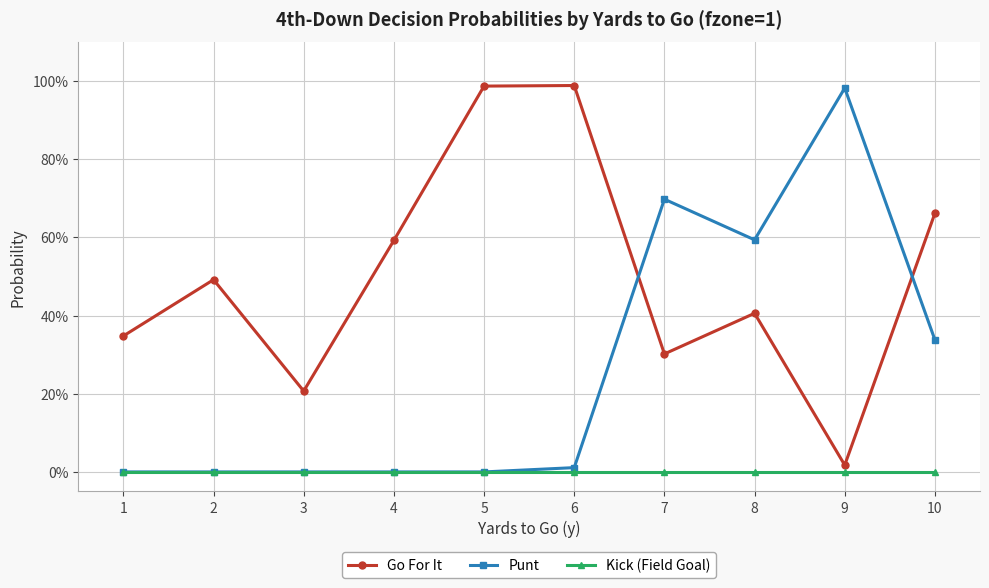

What is the maximum value shown in the chart?

1.0